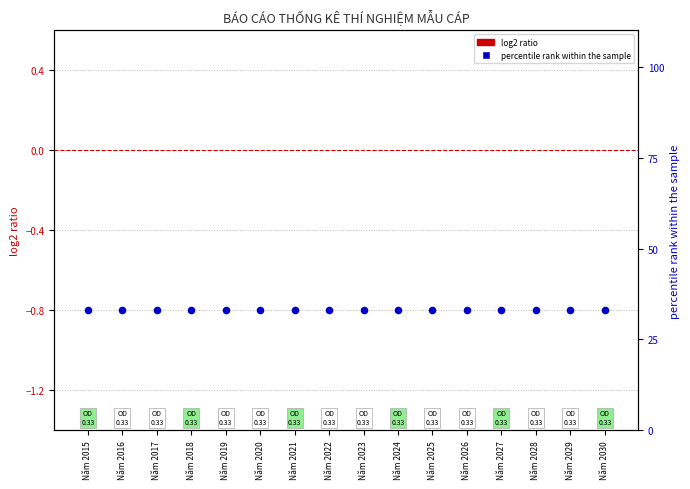

Which series contains the lowest Y value?

log2 ratio